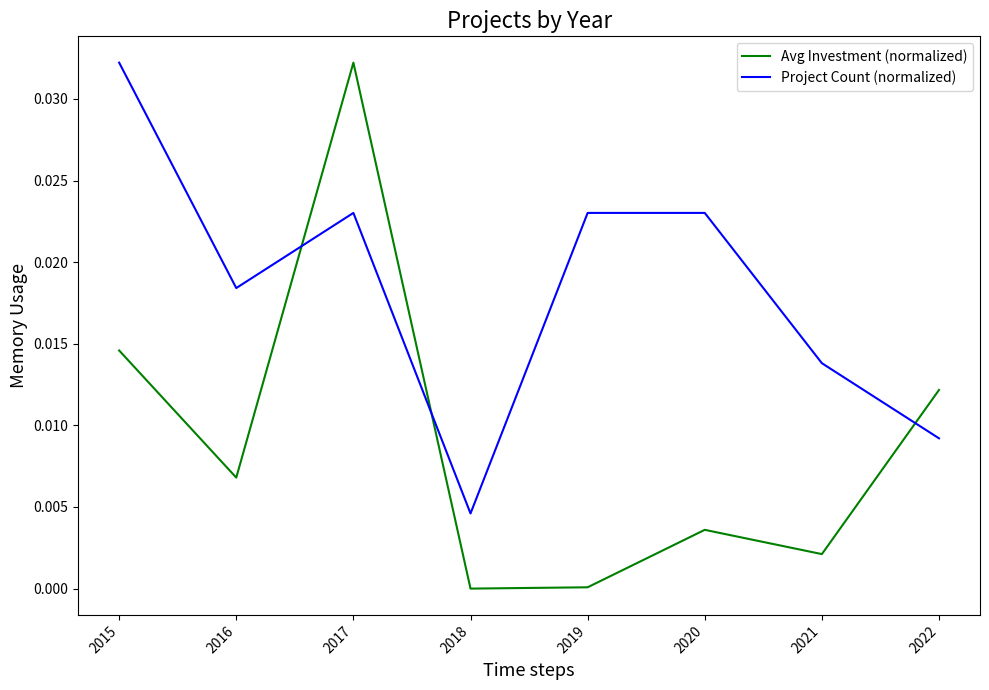

Where is the first local maximum for Project Count (normalized)?

2017